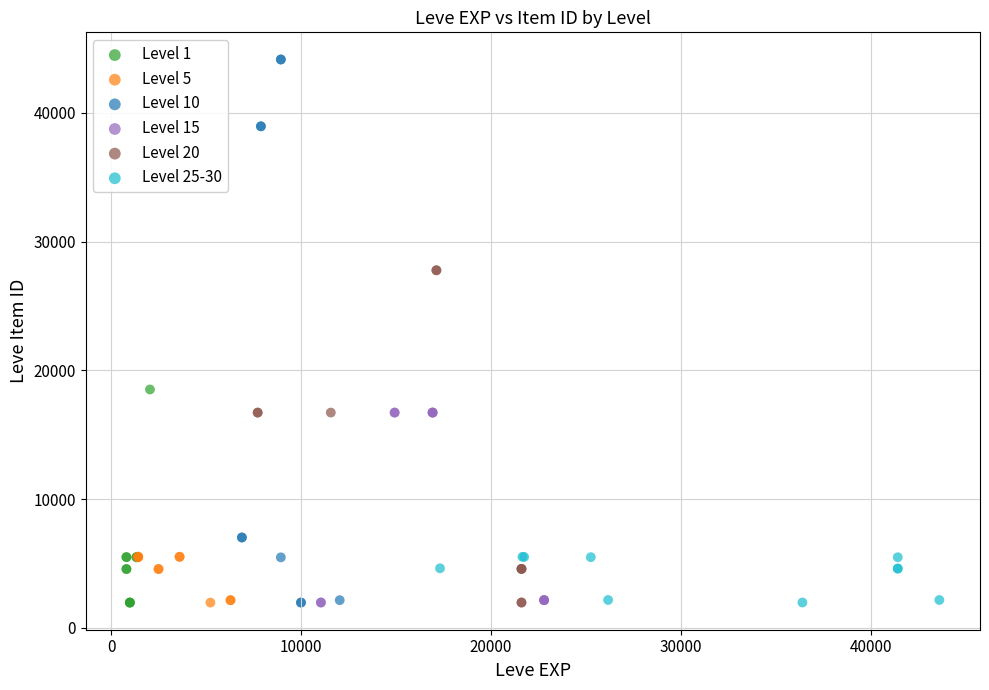

Which series reaches the maximum Y coordinate?

Level 10